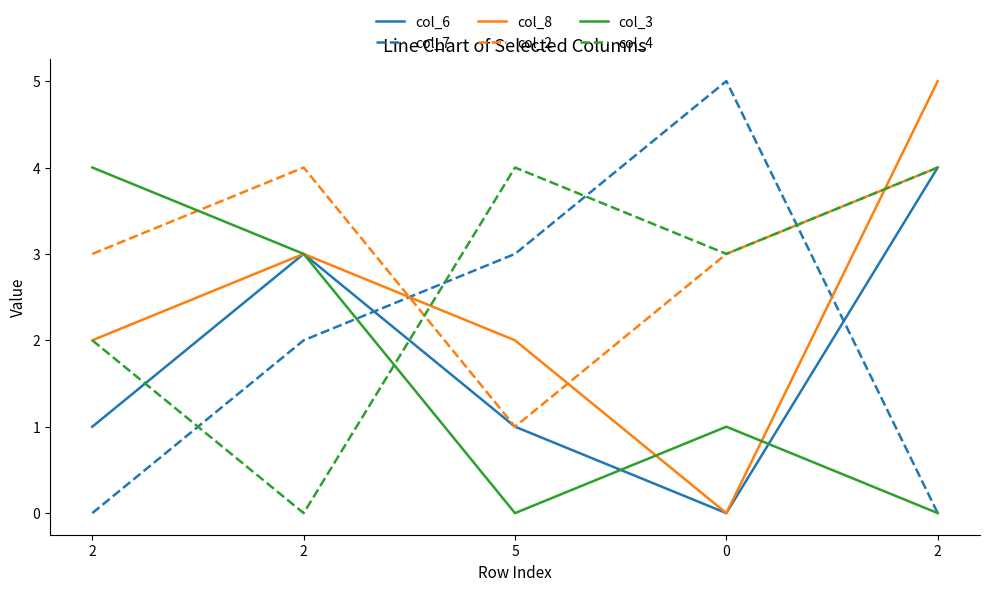

True or false: col_8 and col_6 intersect in this chart.

False